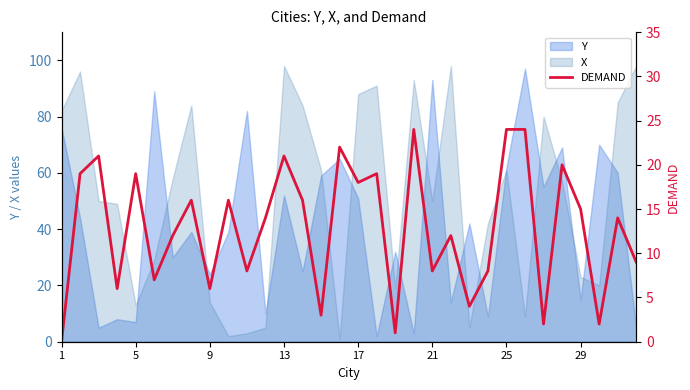

True or false: Y has a value of 20 at 29.

False